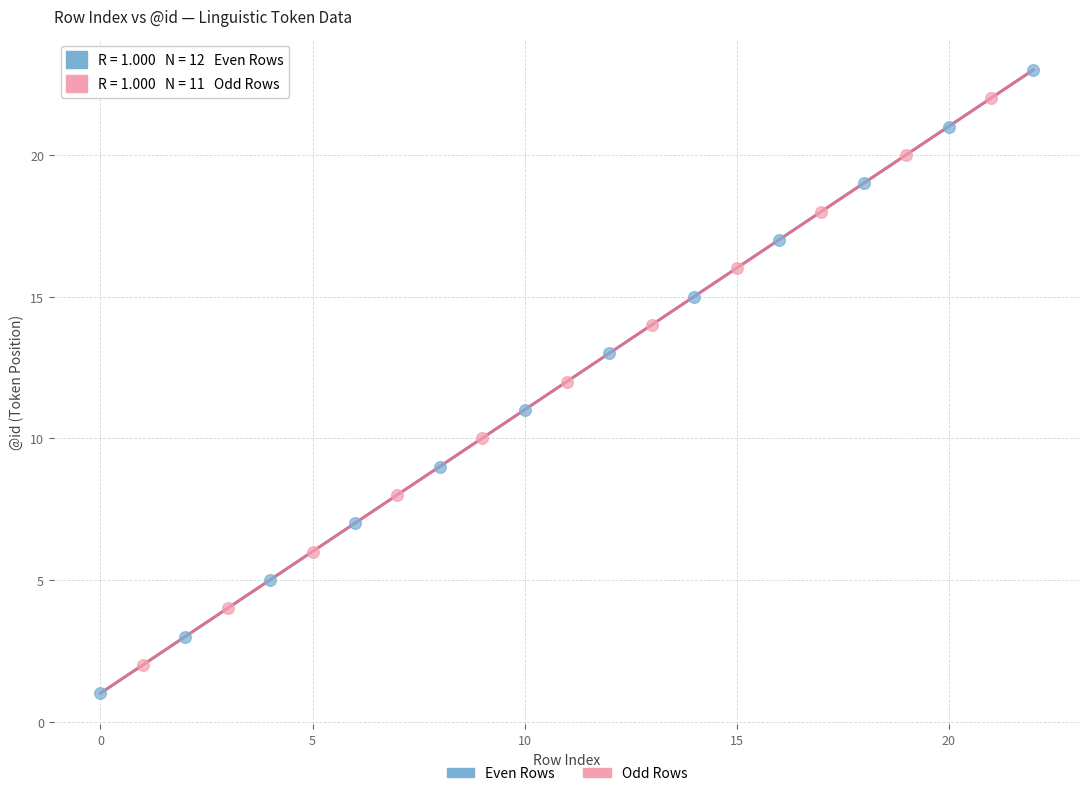

Which series reaches the minimum Y coordinate?

Even Rows